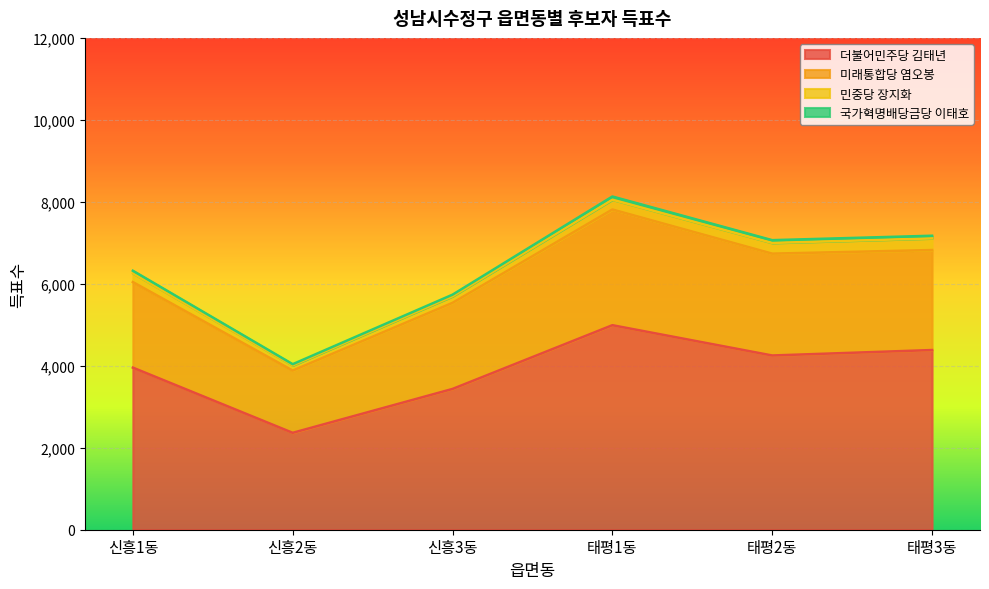

The value of 더불어민주당 김태년 at 태평2동 is 7481. True or false?

False